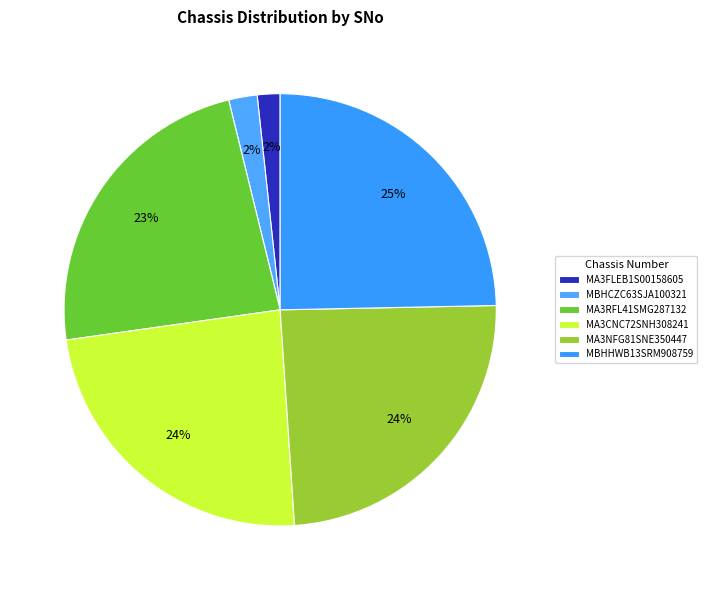

To the nearest percent, what portion does MA3RFL41SMG287132 represent?

23%